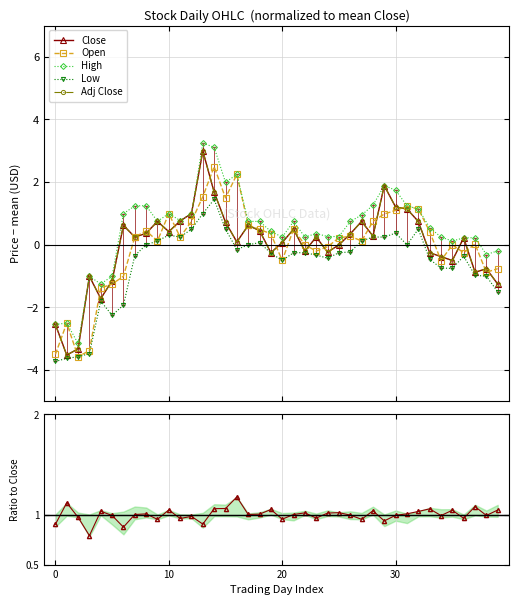

Which series has the largest total across all categories?

Open/Close